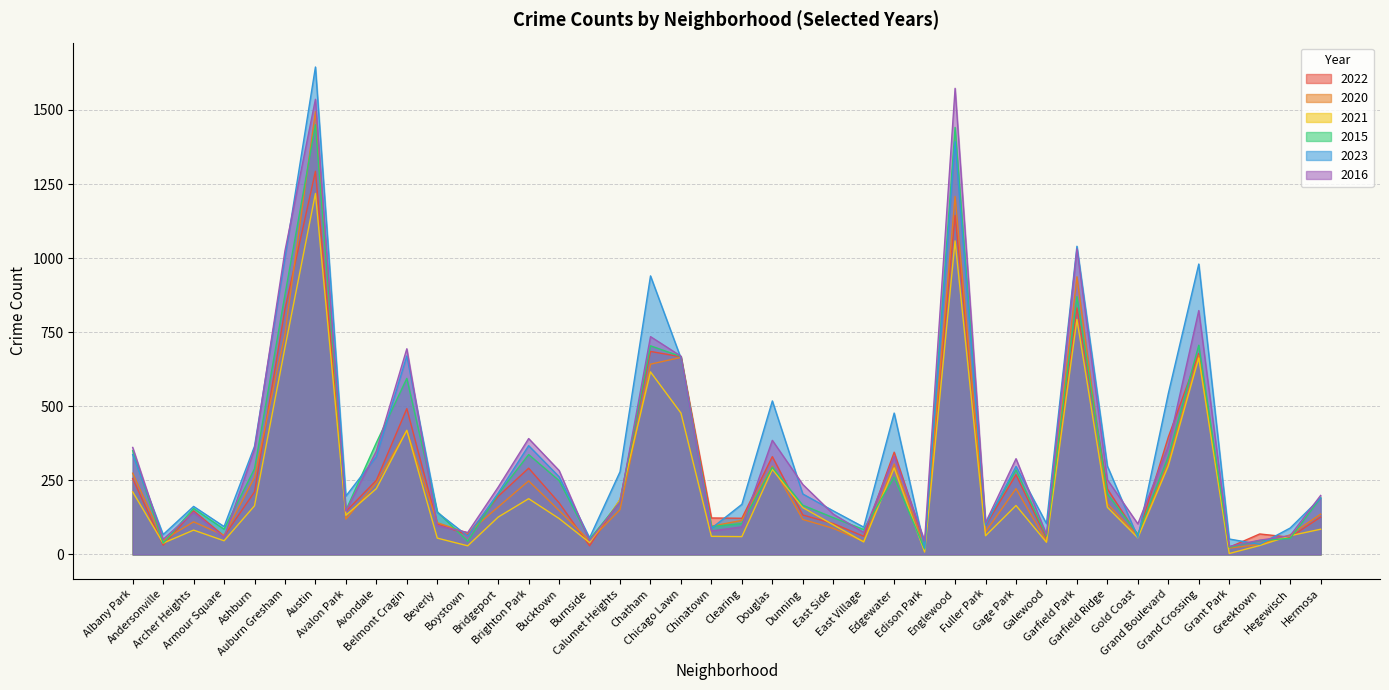

Which category has the lowest value across all series?

Grant Park